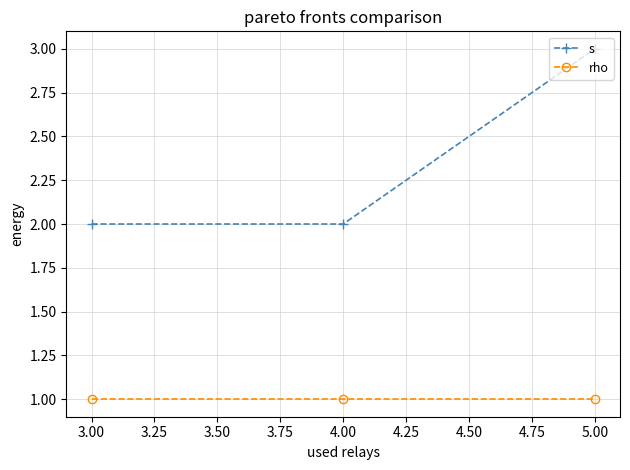

Which series has the widest spread of values?

s